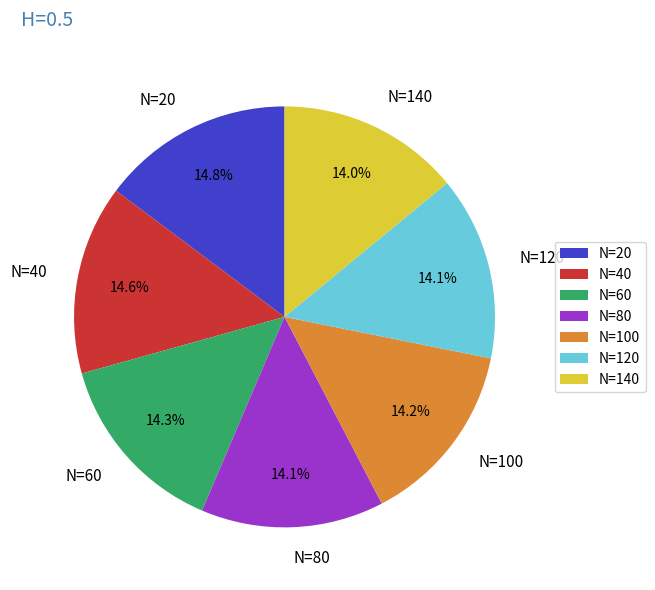

Is the sum of N=40 and N=140 greater than half?

No